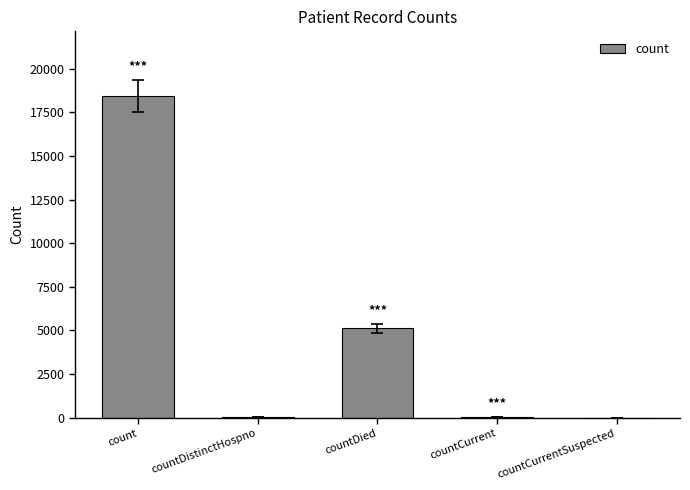

What is the sum of all values?

23643